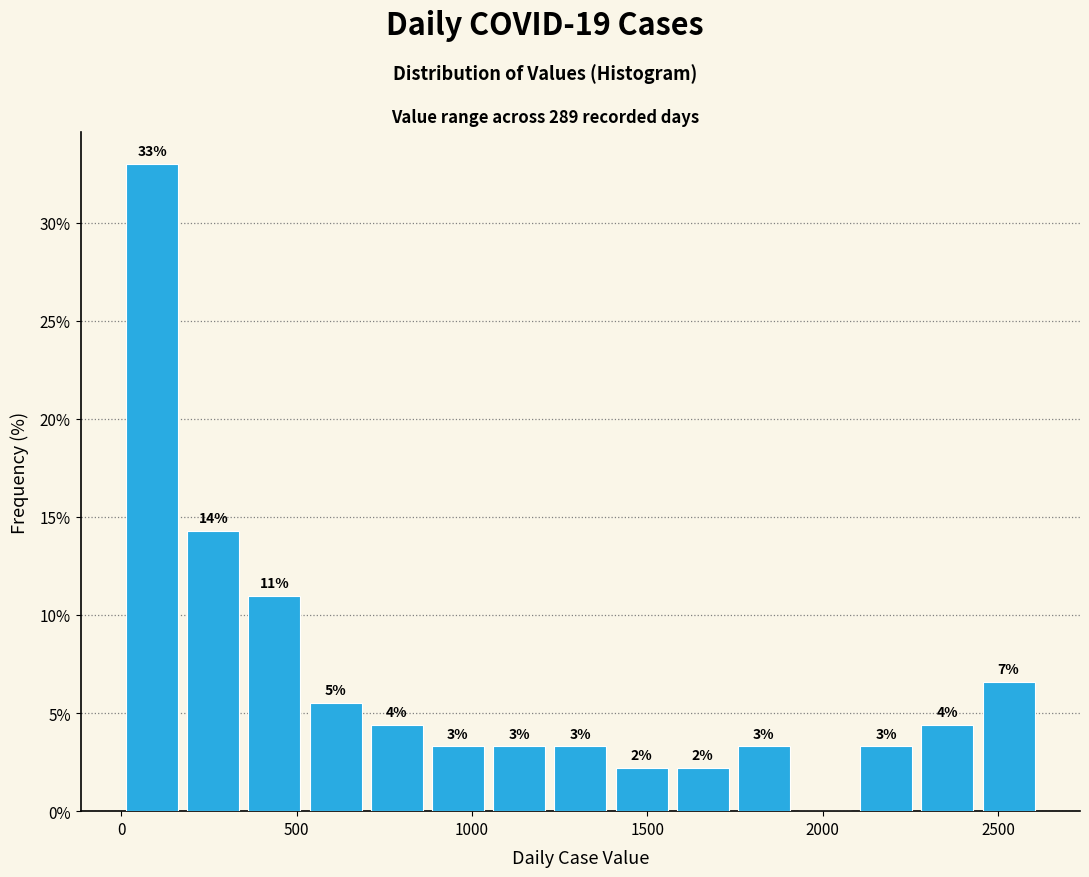

Around what value on the x-axis is the tallest bar? Give the approximate position of its centre, as read against the axis.

100